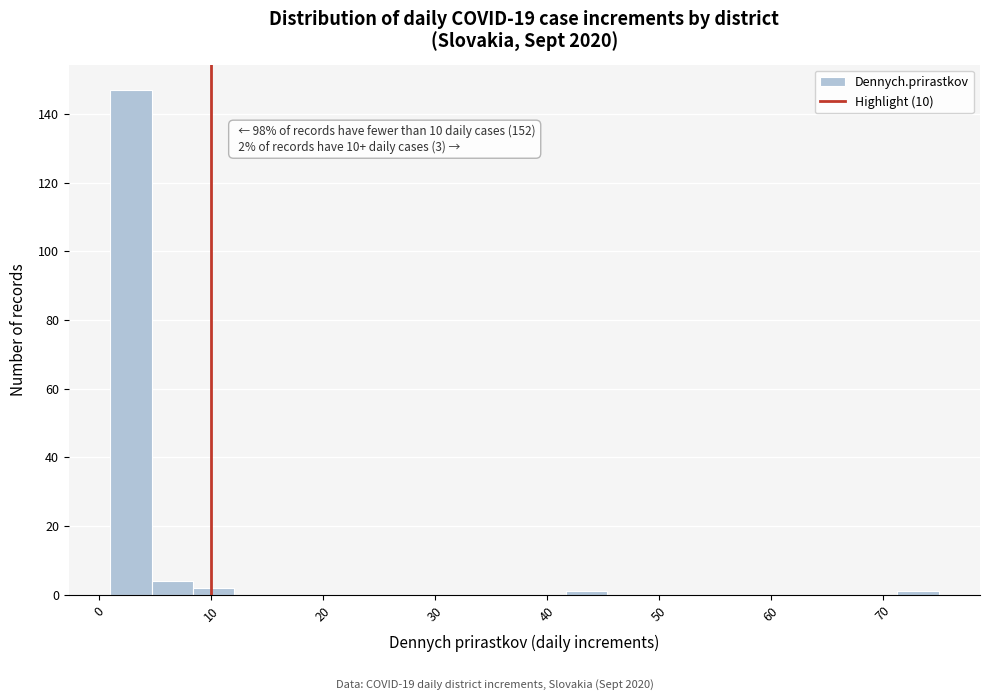

Around what value on the x-axis is the tallest bar? Give the approximate position of its centre, as read against the axis.

3